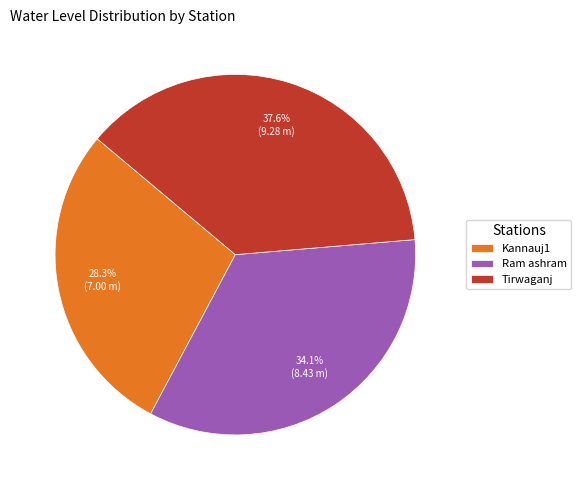

What percentage do Tirwaganj and Kannauj1 together represent?

65.9%